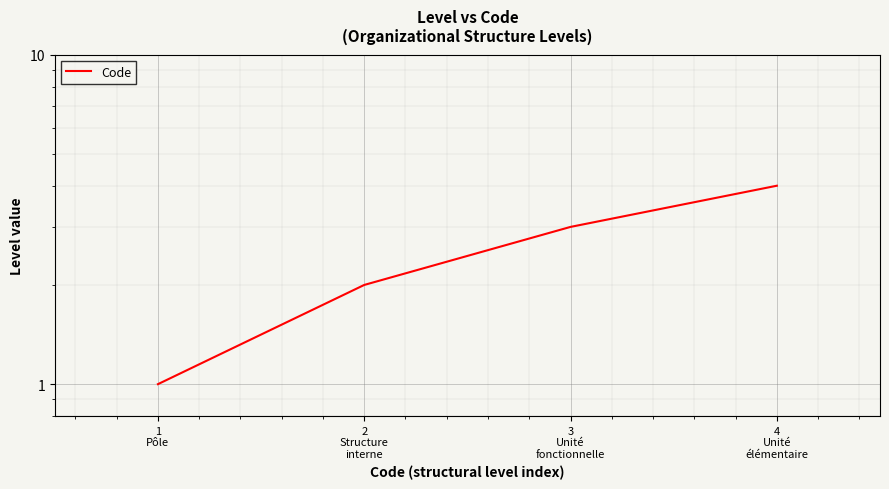

What is the smallest value displayed?

1